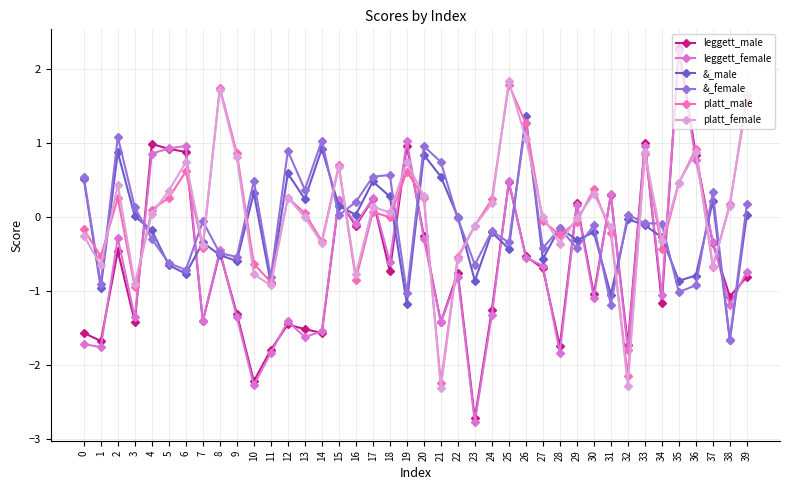

How many lines are shown in the chart?

6